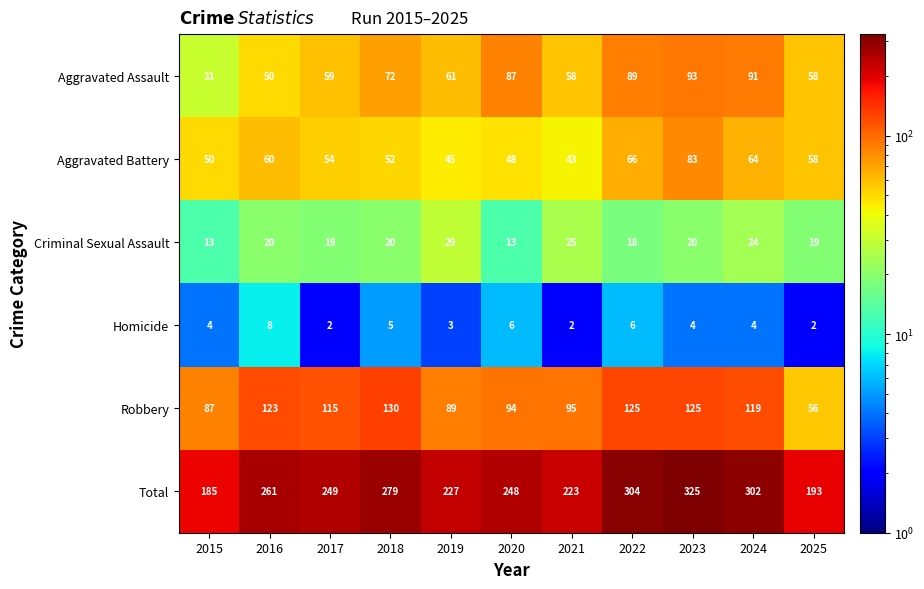

What is the difference between the Criminal Sexual Assault values at 2018 and 2024?

4